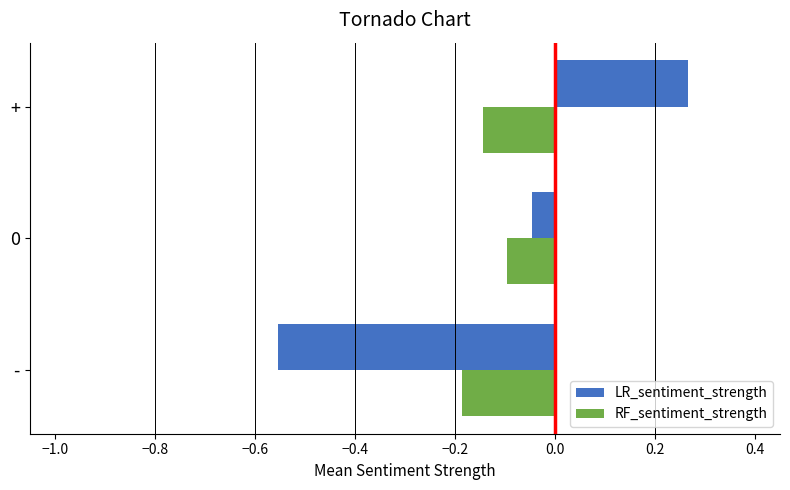

What is the difference between the highest and lowest values at +?

0.4